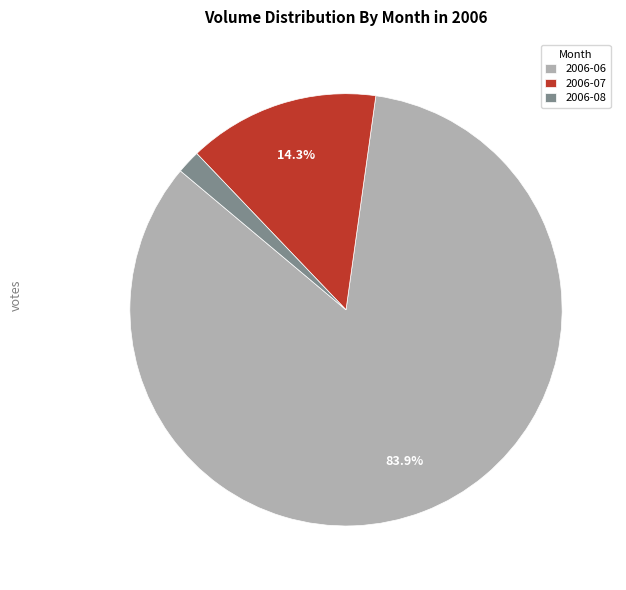

Between 2006-08 and 2006-07, which is larger?

2006-07